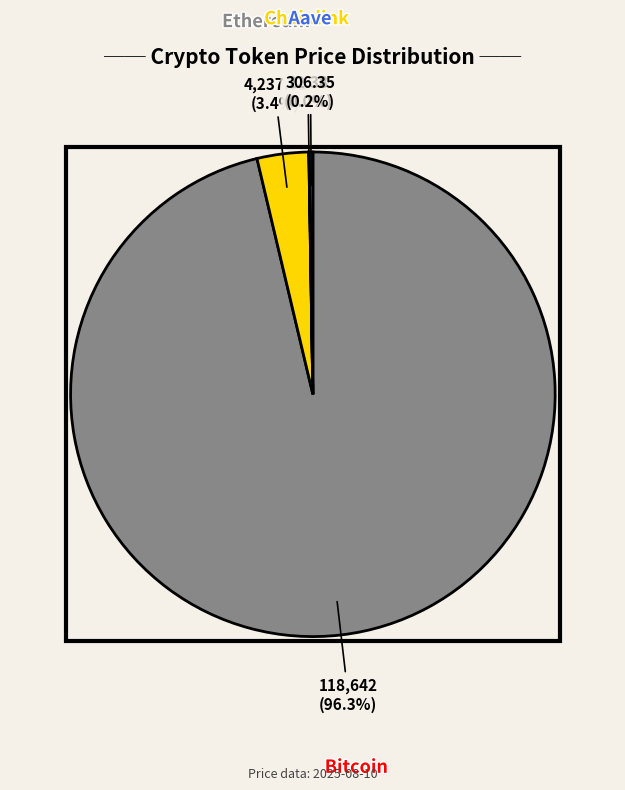

Is there any slice that represents more than half of the pie?

Yes